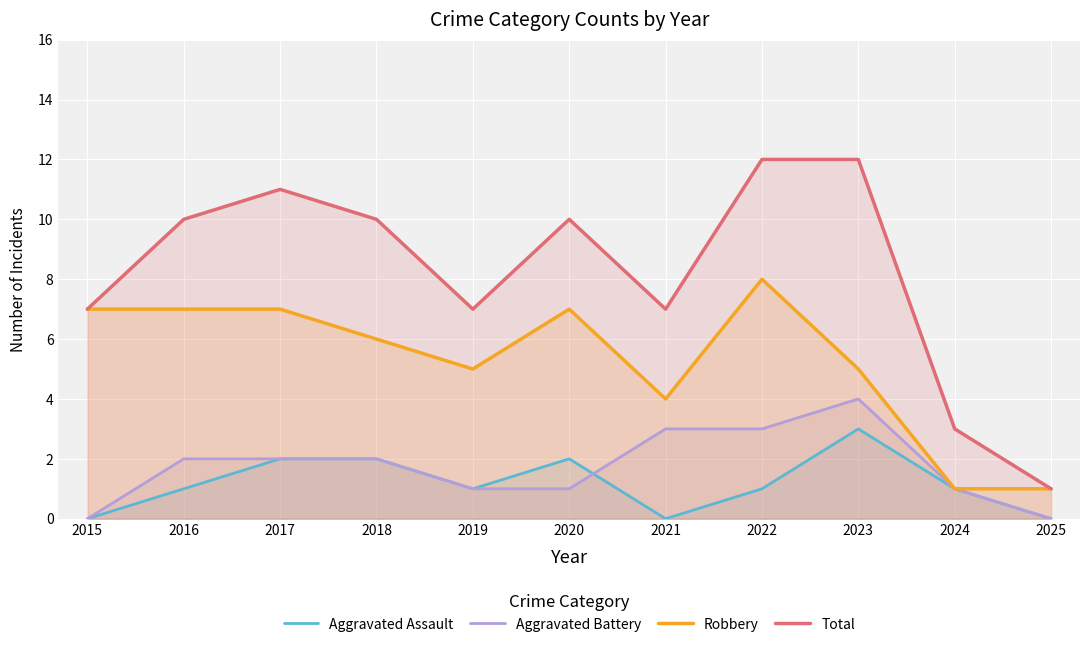

Reading left to right, transcribe all the data shown in this chart.

Aggravated Assault: 0	1	2	2	1	2	0	1	3	1	0
Aggravated Battery: 0	2	2	2	1	1	3	3	4	1	0
Robbery: 7	7	7	6	5	7	4	8	5	1	1
Total: 7	10	11	10	7	10	7	12	12	3	1